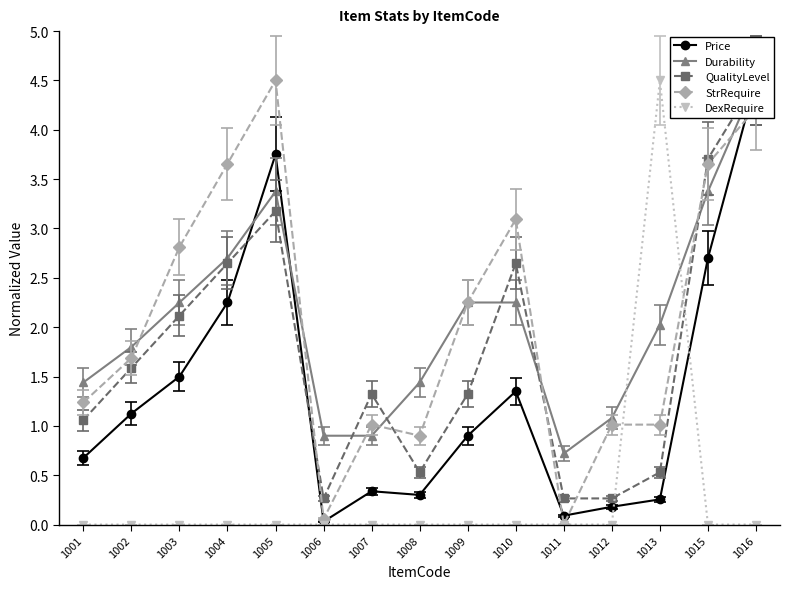

At how many categories does at least one series exceed 1?

13